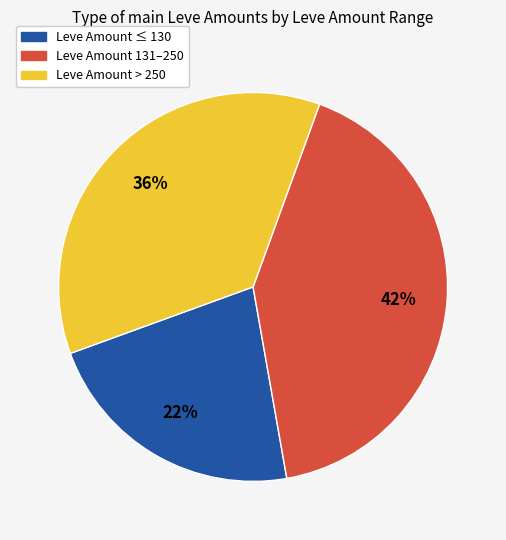

Is there any slice that represents more than half of the pie?

No